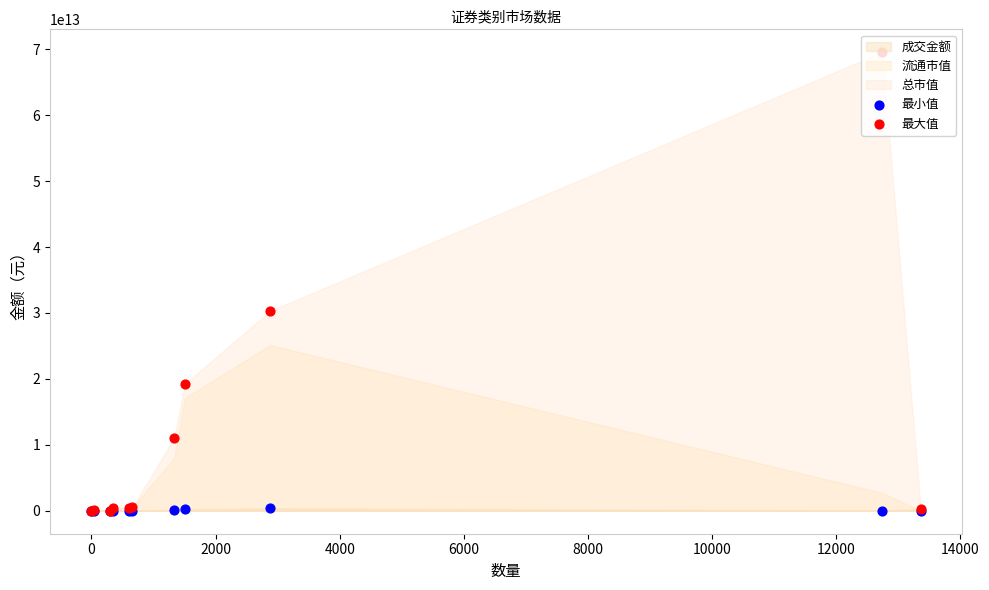

Which series reaches the minimum Y coordinate?

最小值